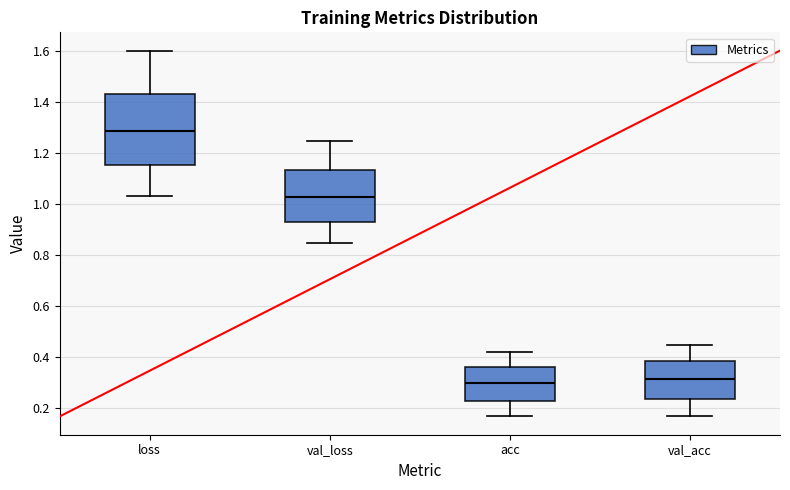

Where does the lower whisker of the box for acc end on the y-axis? The values are not printed on the chart, so give them approximately, as read against the axis.

0.16